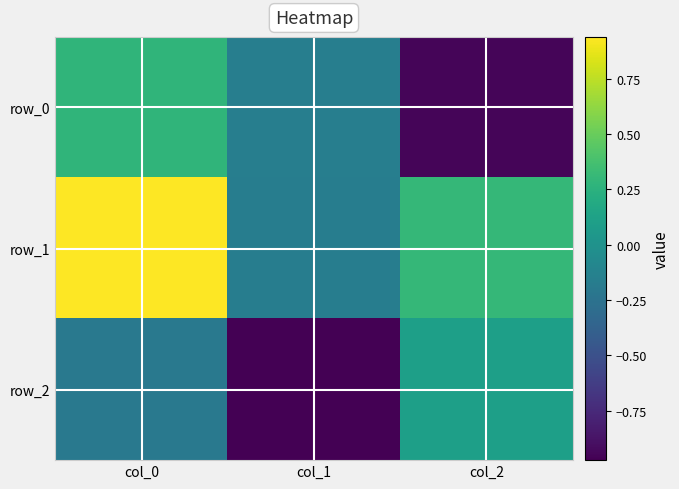

What is the difference between the second highest and minimum values in the row_1 series?

0.5